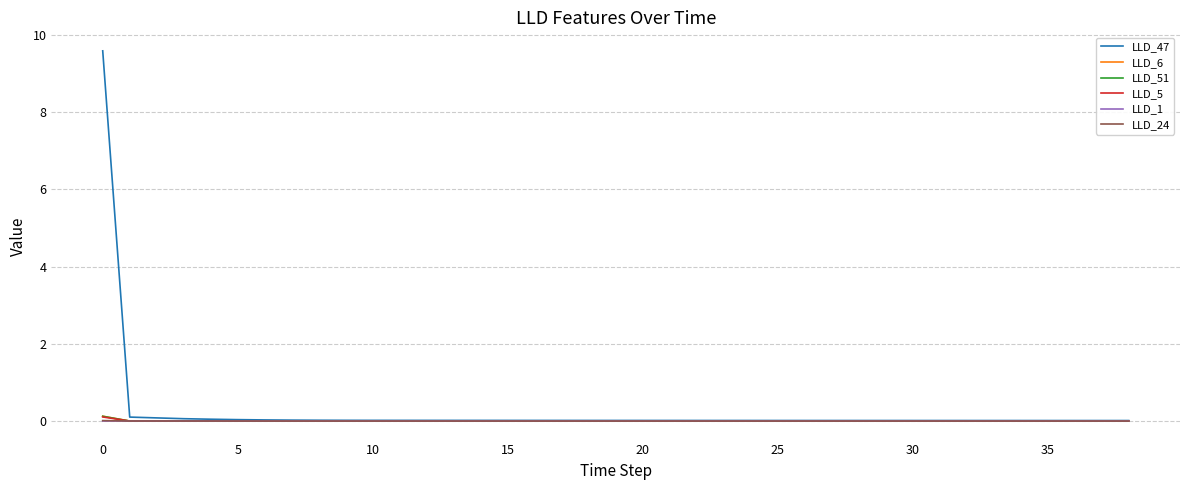

Which series has the largest range (max minus min)?

LLD_47